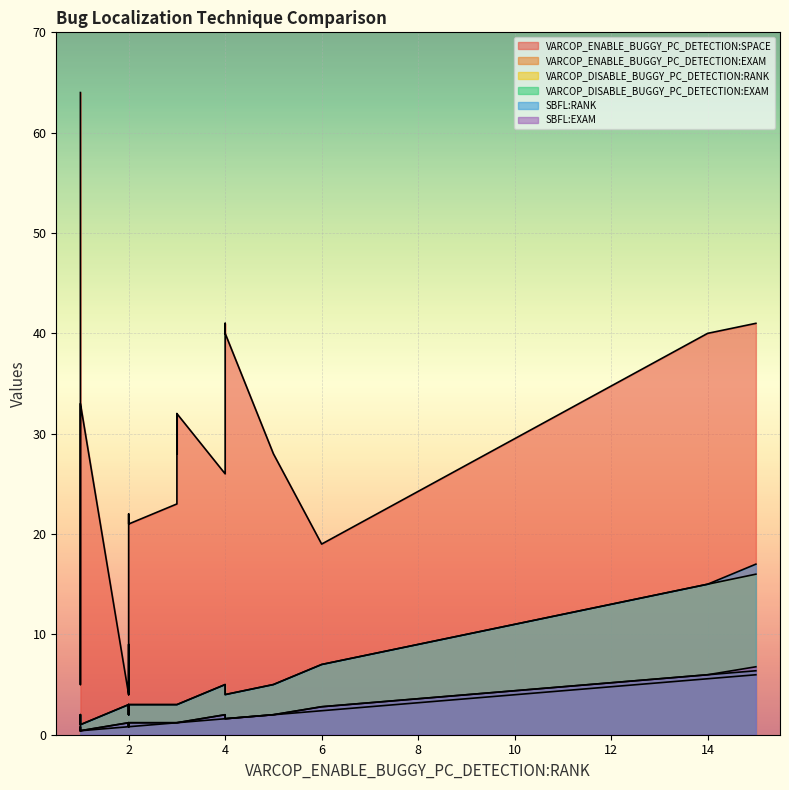

What are all the series names shown in the legend?

VARCOP_ENABLE_BUGGY_PC_DETECTION:SPACE, VARCOP_ENABLE_BUGGY_PC_DETECTION:EXAM, VARCOP_DISABLE_BUGGY_PC_DETECTION:RANK, VARCOP_DISABLE_BUGGY_PC_DETECTION:EXAM, SBFL:RANK, SBFL:EXAM